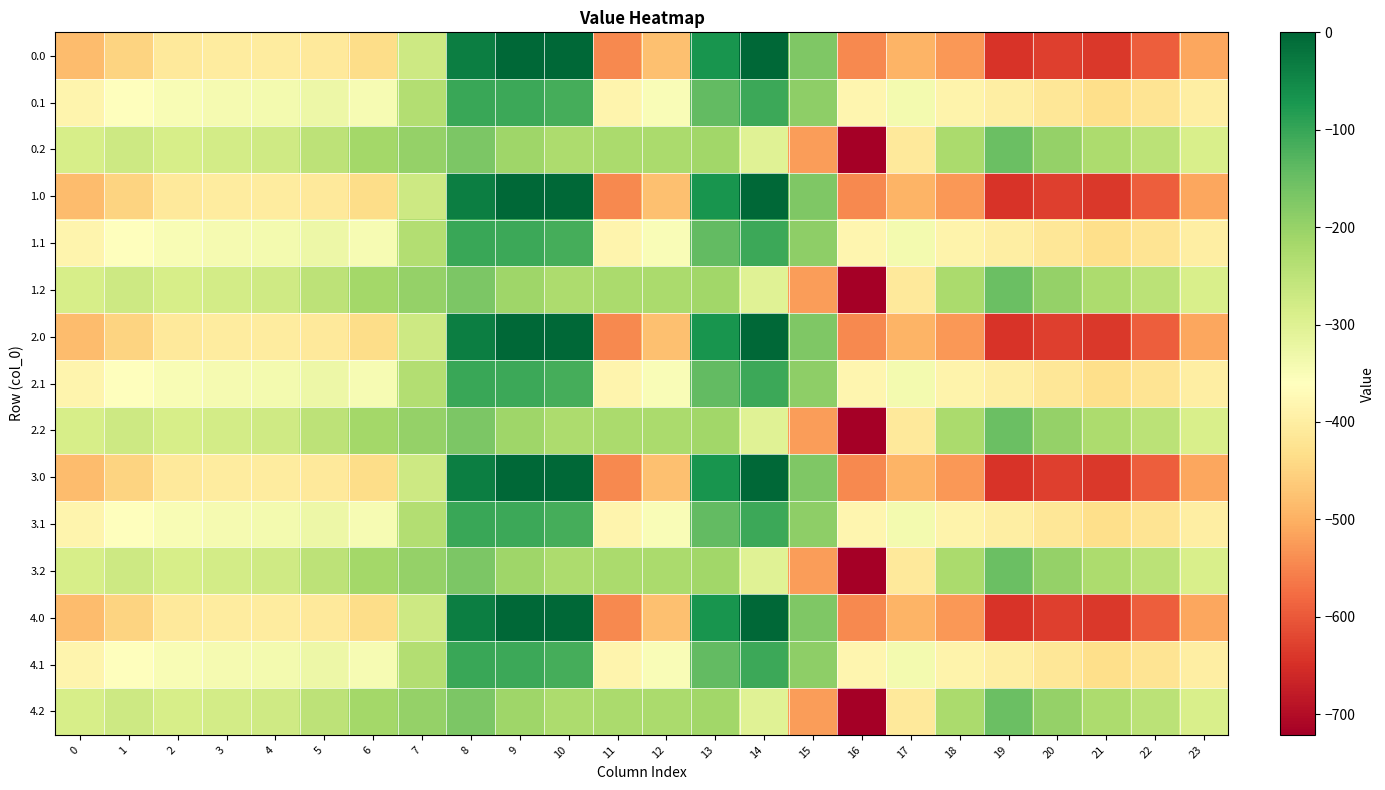

Which label corresponds to the largest value in the chart?

9